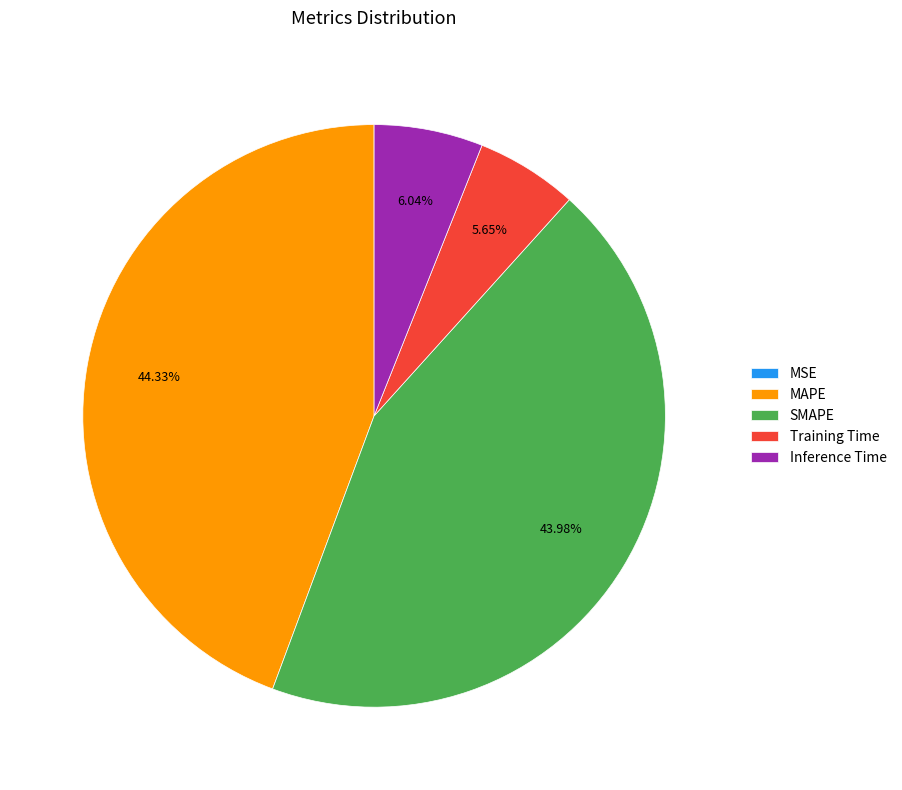

Between MAPE and Inference Time, which is larger?

MAPE